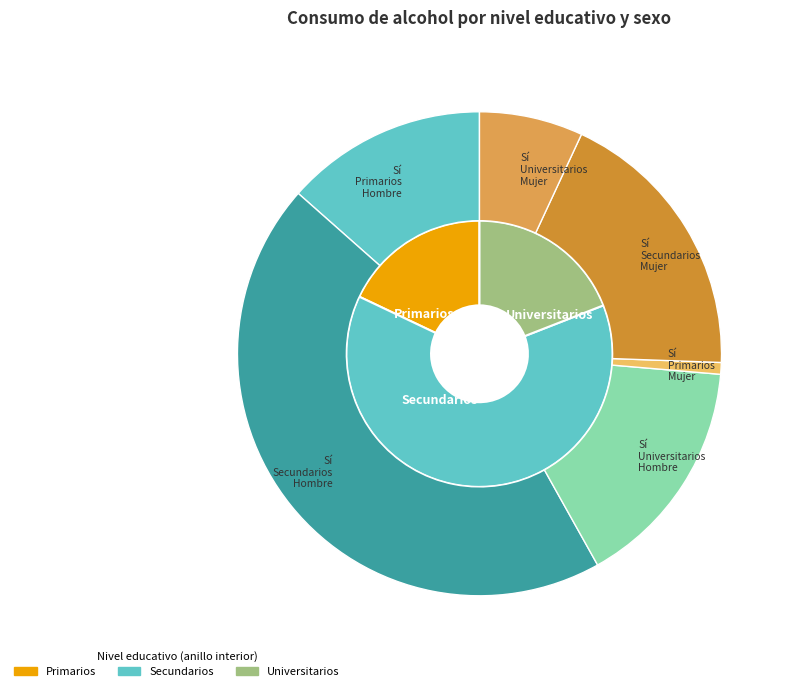

What is the spread (max minus min) of values at sí_hombre?

336770